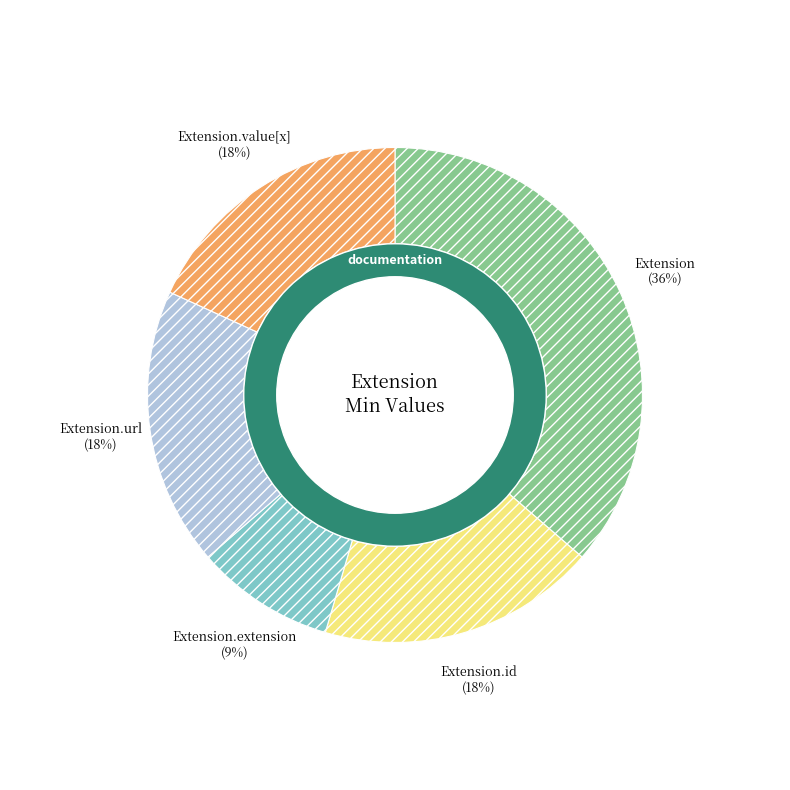

Do Extension.id and Extension.value[x] together represent more than half of the pie?

No